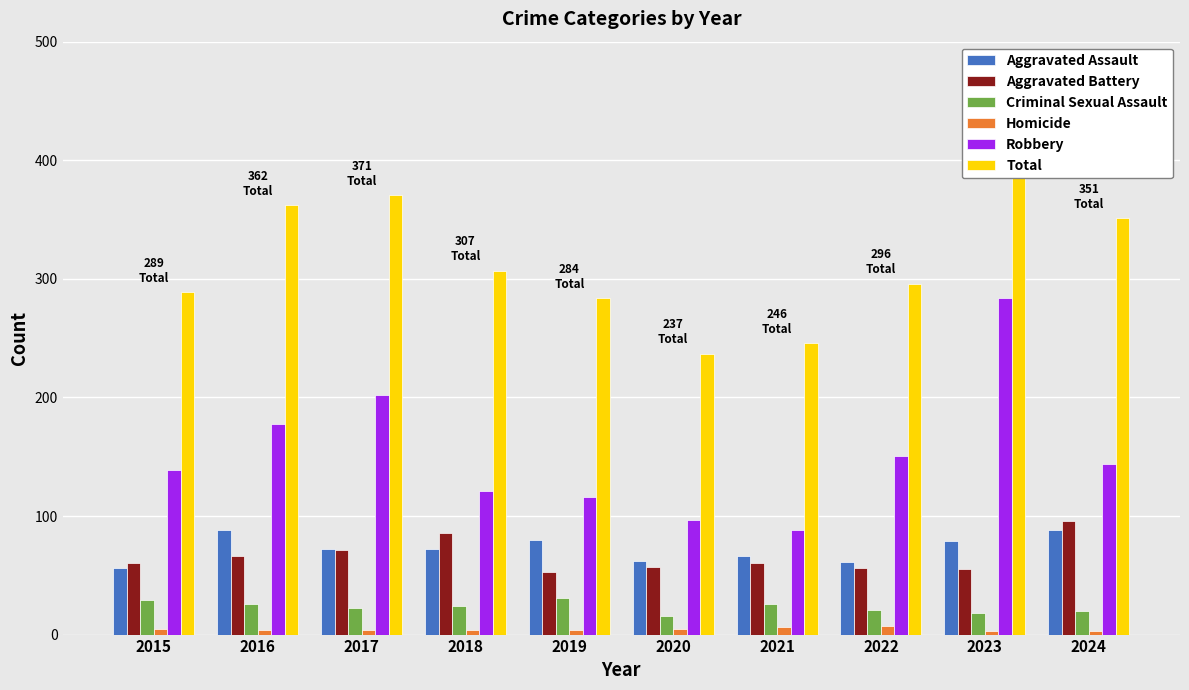

Read the Robbery value at 2015.

139